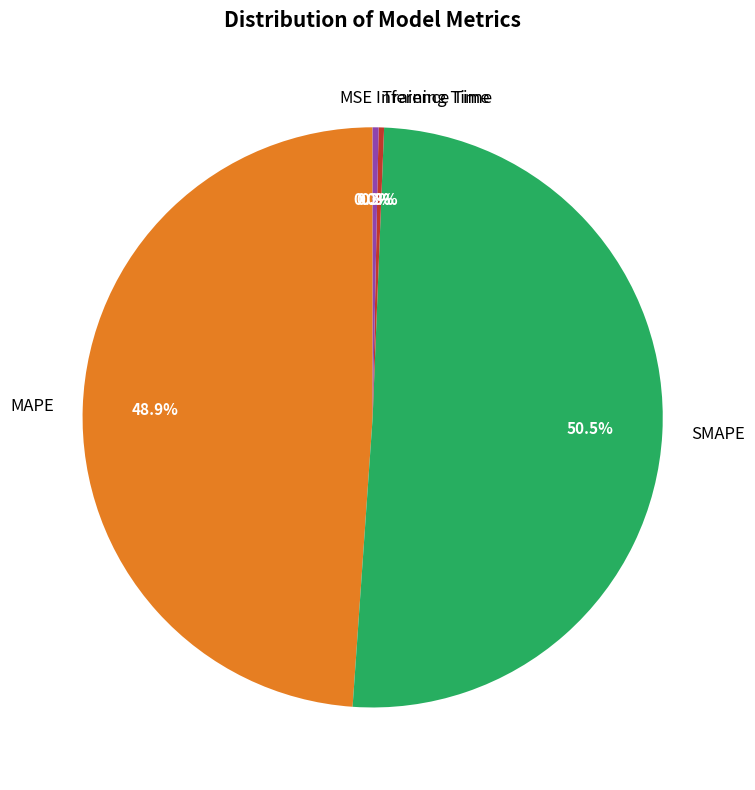

What is the largest slice in the pie chart?

SMAPE